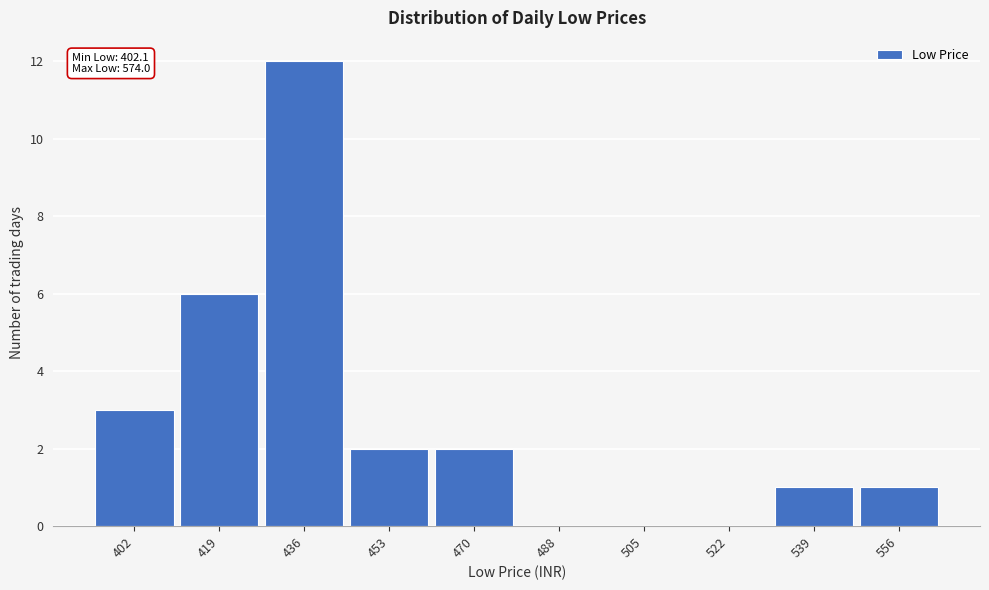

Reading left to right, what are all the values shown in this chart?

402=3	419=6	436=12	453=2	470=2	488=0	505=0	522=0	539=1	556=1